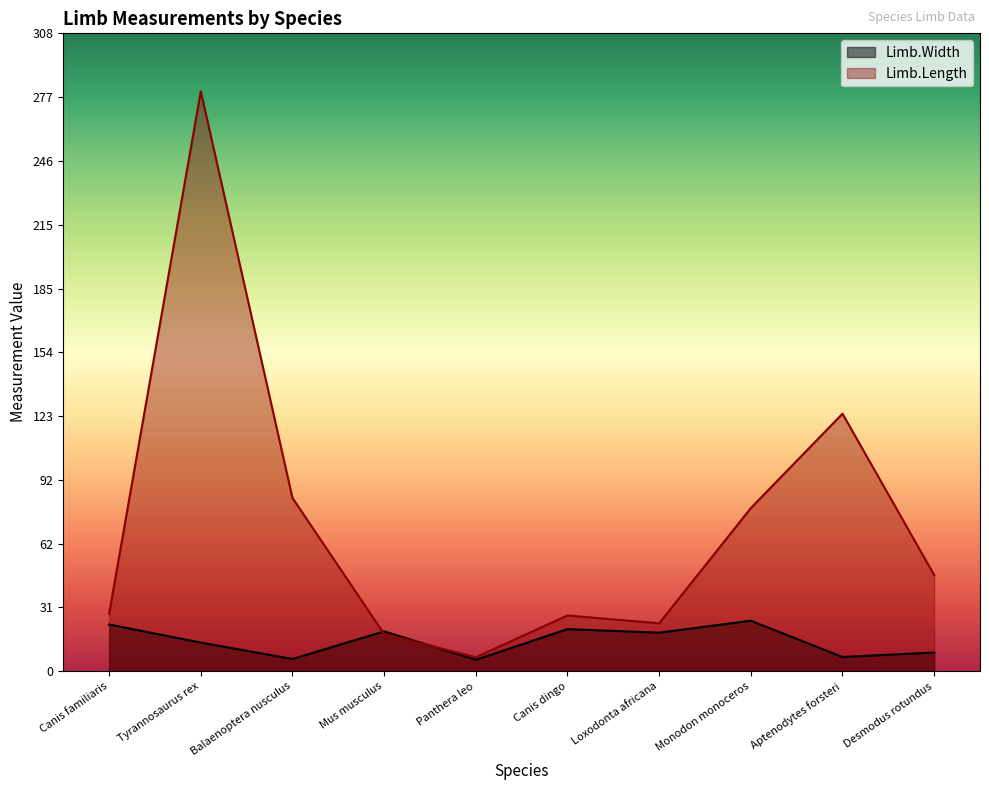

Reading right to left, list all the values displayed in this chart.

Limb.Width: Desmodus rotundus=9.0	Aptenodytes forsteri=6.9	Monodon monoceros=24.4	Loxodonta africana=18.6	Canis dingo=20.3	Panthera leo=5.5	Mus musculus=19.2	Balaenoptera nusculus=5.9	Tyrannosaurus rex=13.8	Canis familiaris=22.6
Limb.Length: Desmodus rotundus=46.4	Aptenodytes forsteri=124.2	Monodon monoceros=78.7	Loxodonta africana=23.1	Canis dingo=26.9	Panthera leo=6.8	Mus musculus=18.0	Balaenoptera nusculus=83.6	Tyrannosaurus rex=279.7	Canis familiaris=27.8